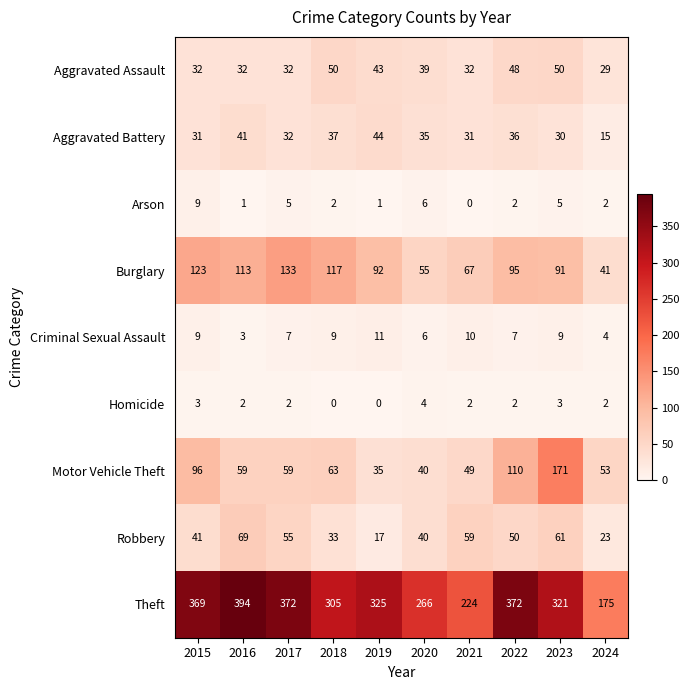

Where does the Burglary series first go above 95?

2015